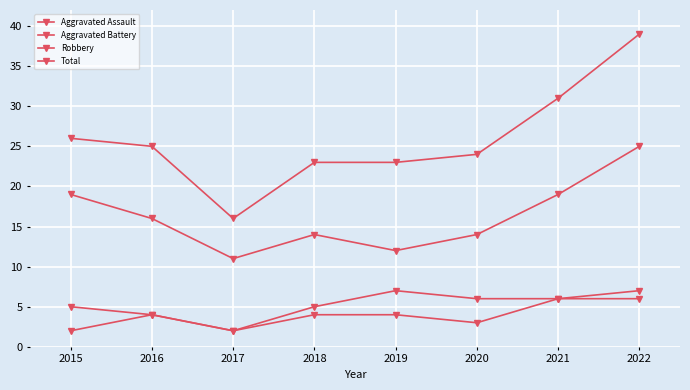

Count the Robbery values in the range 14 to 19.

5